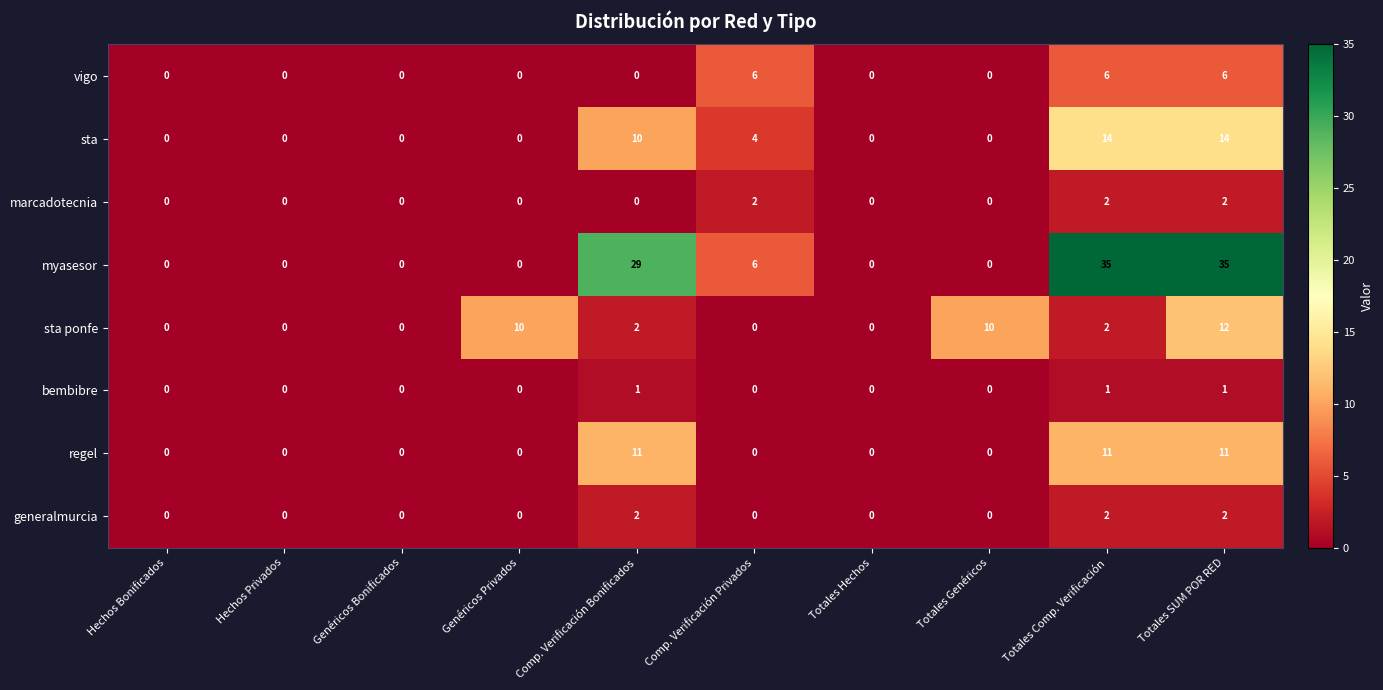

Which series has the largest total across all categories?

myasesor